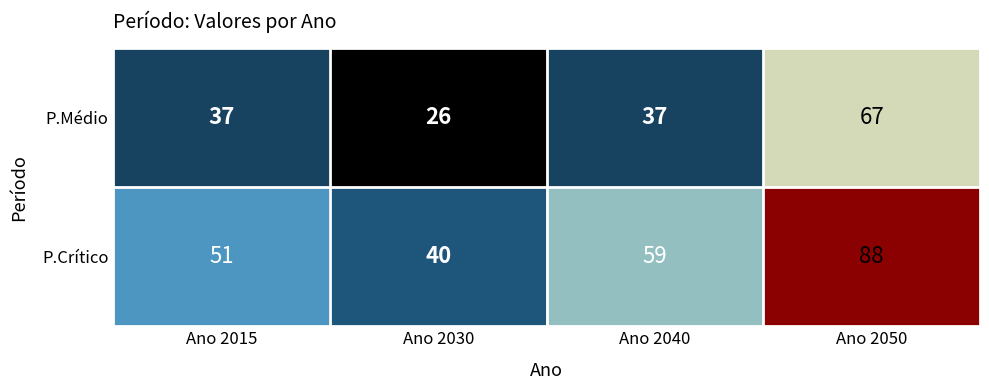

Reading right to left, transcribe all the data shown in this chart.

P.Médio: 67	37	26	37
P.Crítico: 88	59	40	51